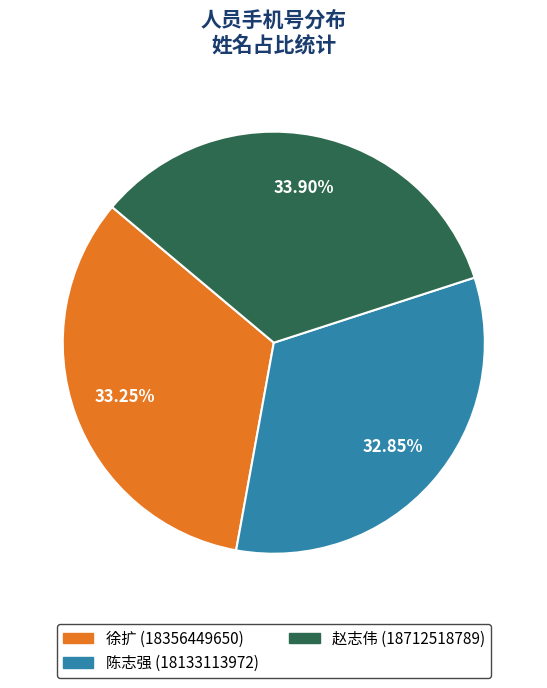

How much of the chart is everything except 赵志伟?

66.1%